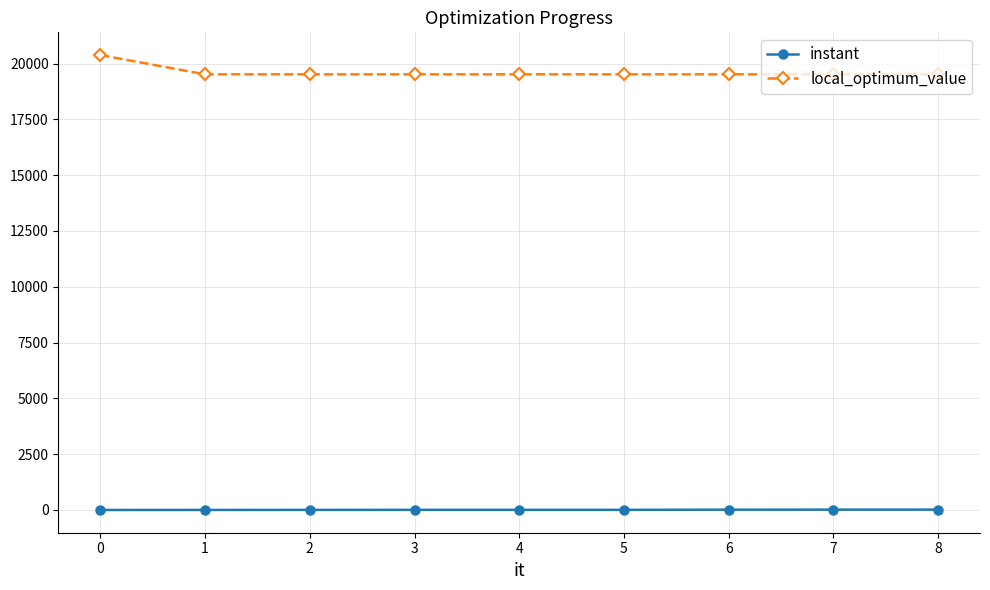

At which label does instant first exceed 5?

3